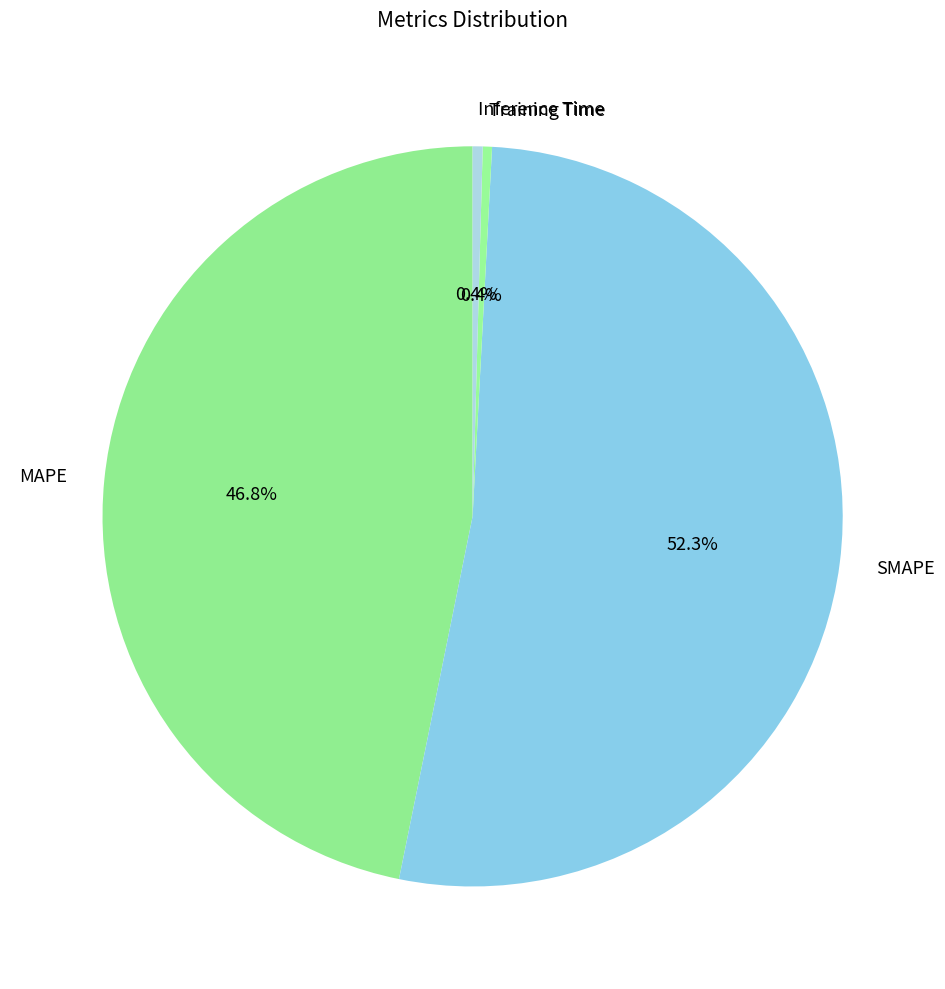

Which slice is the largest?

SMAPE